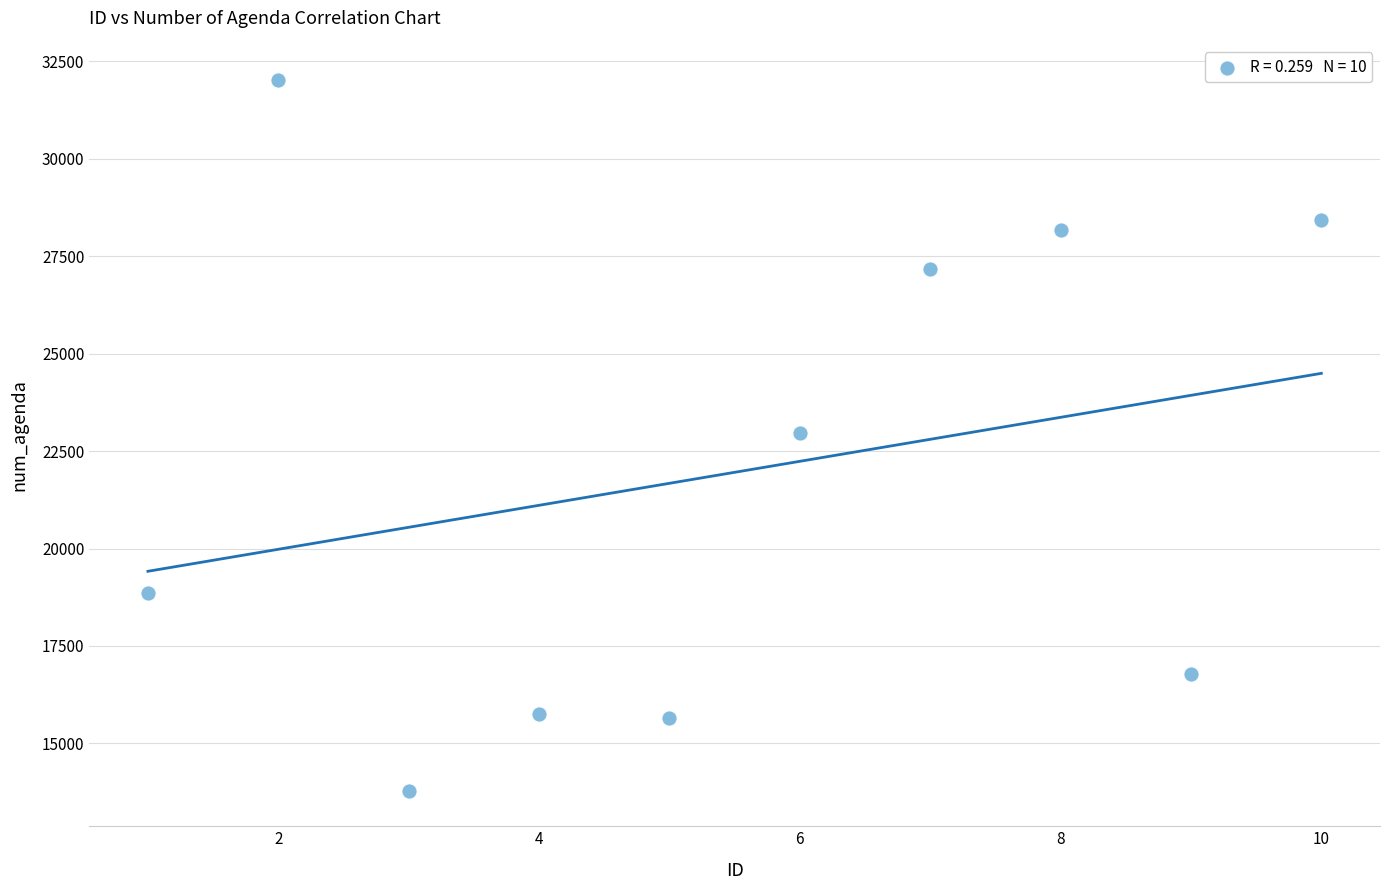

What is the range of Y values (max minus min)?

18233